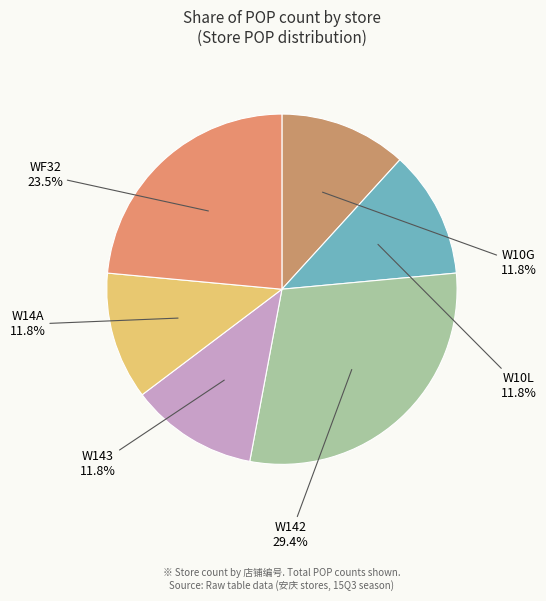

Is there a majority slice in this chart?

No